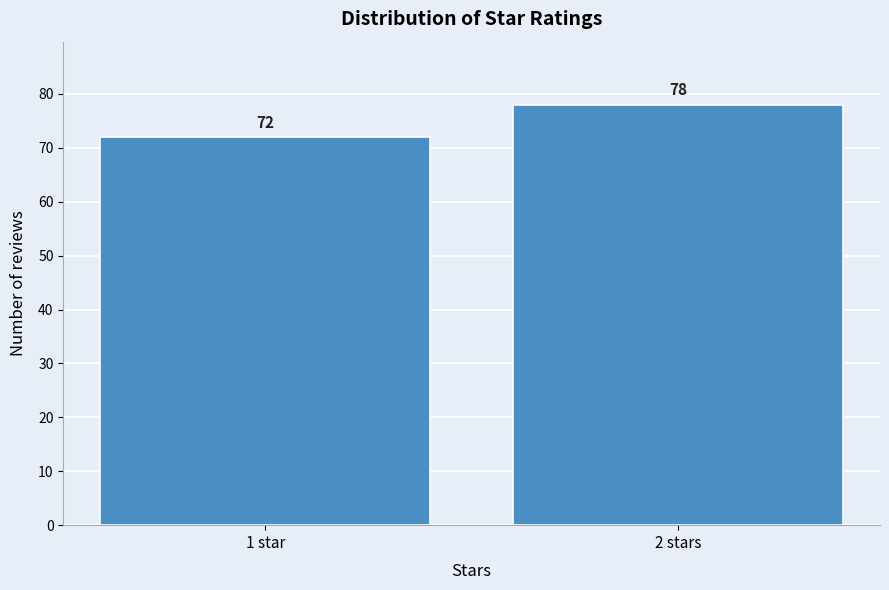

Reading left to right, transcribe all the data shown in this chart.

1 star=72	2 stars=78